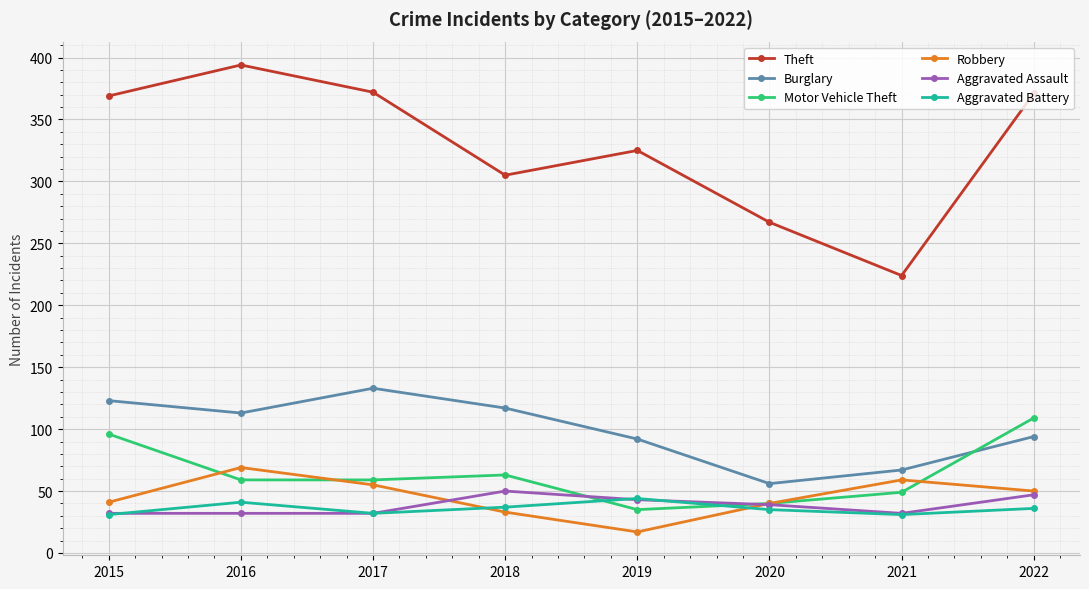

Which series has the largest range (max minus min)?

Theft